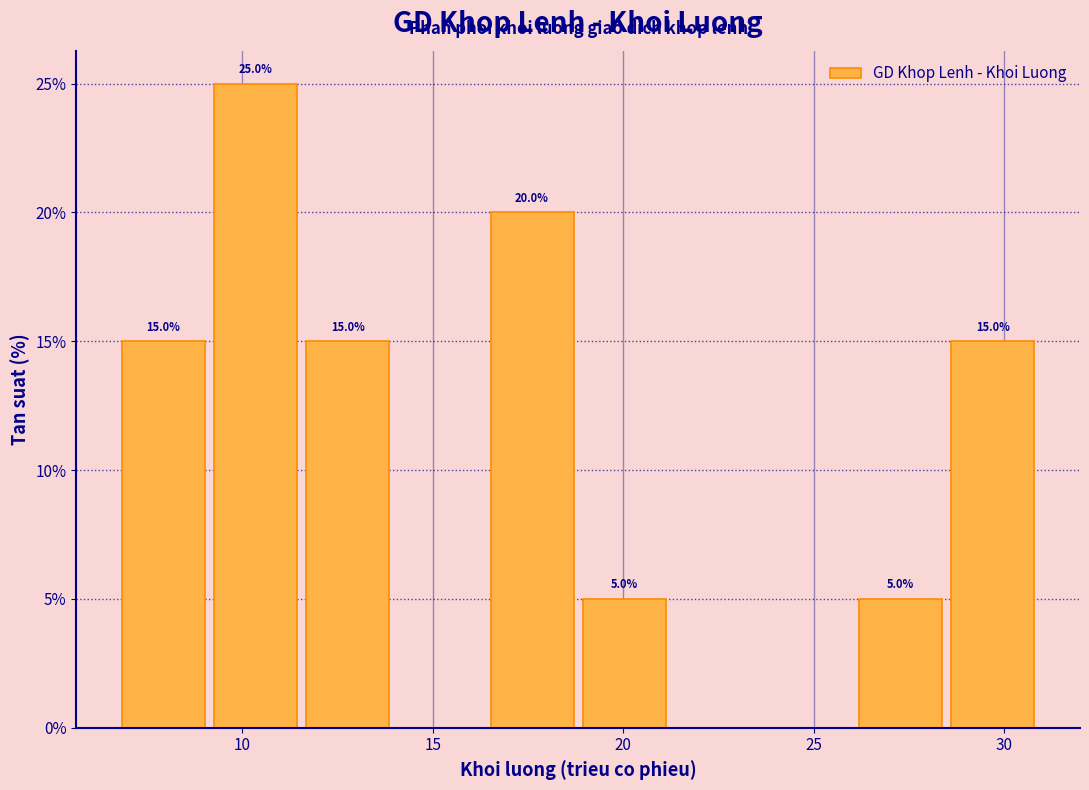

Over which range of the x-axis is the bar tallest?

9.5 to 11.5